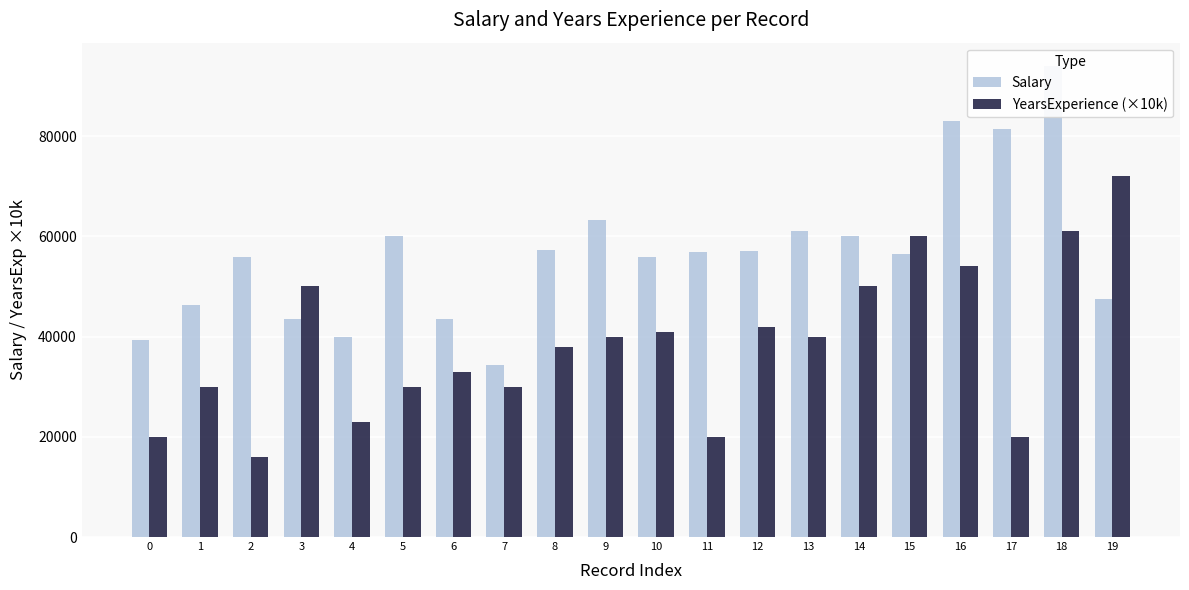

What is the value of the Salary bar at the 1st from the left?

39344